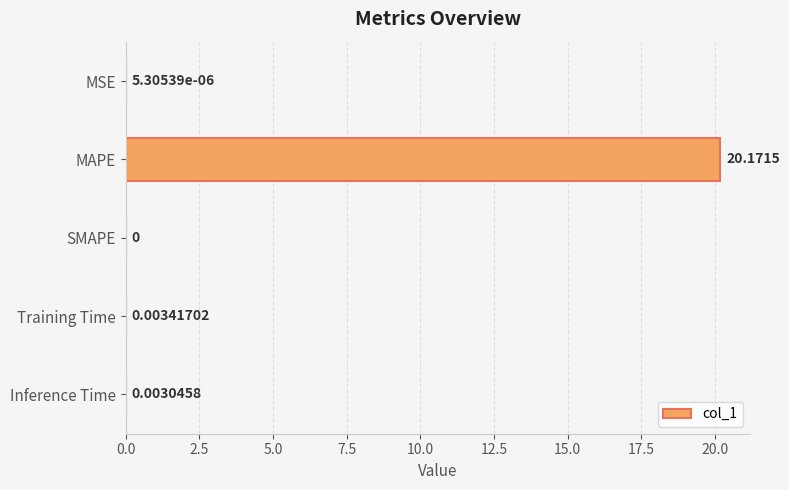

At which label is the value closest to 10?

Training Time